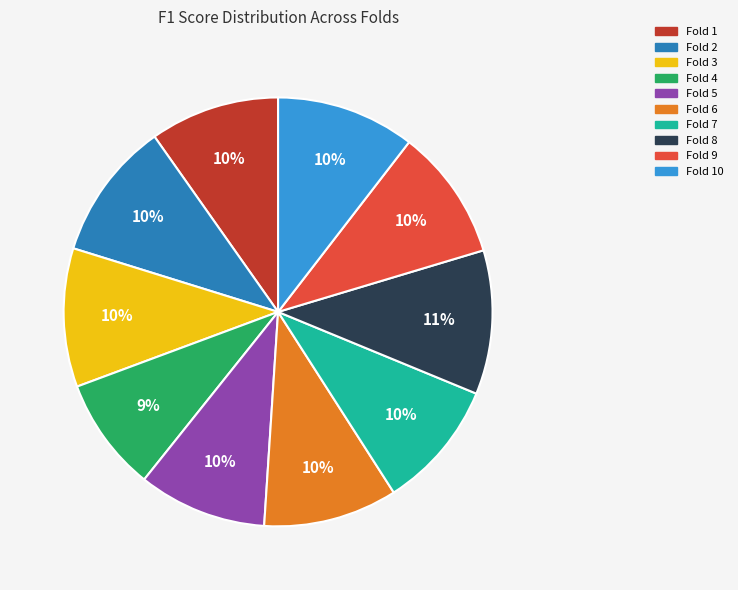

To the nearest percent, what is the difference between the largest and smallest slice percentages?

2%